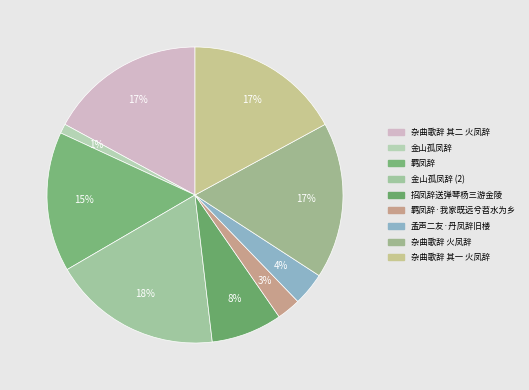

True or false: 金山孤凤辞 accounts for 1% of the total.

True